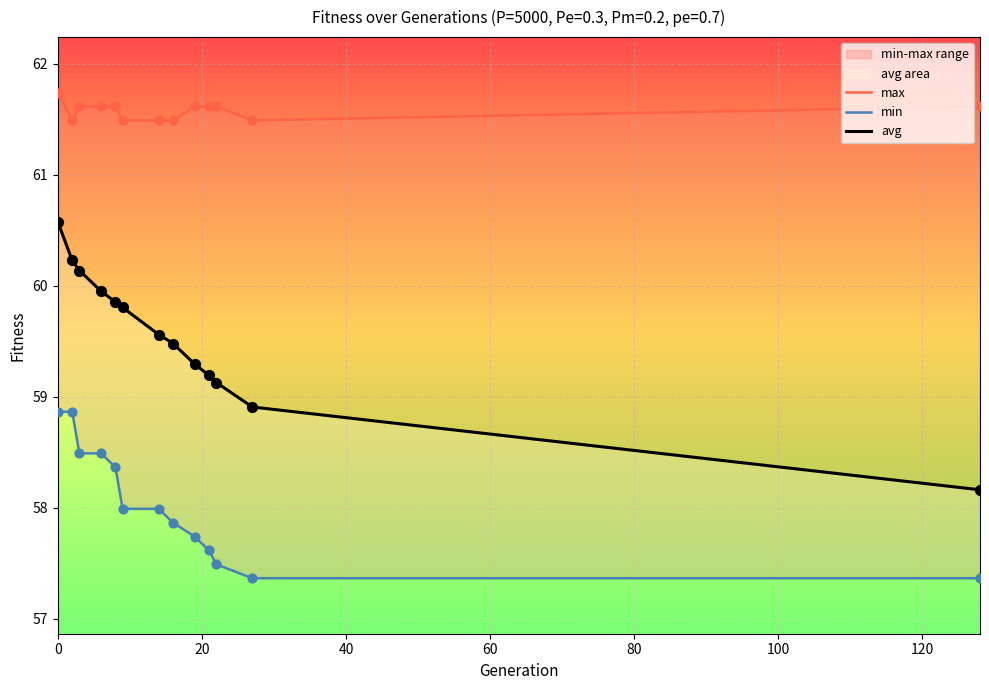

At how many categories does at least one series exceed 61?

13